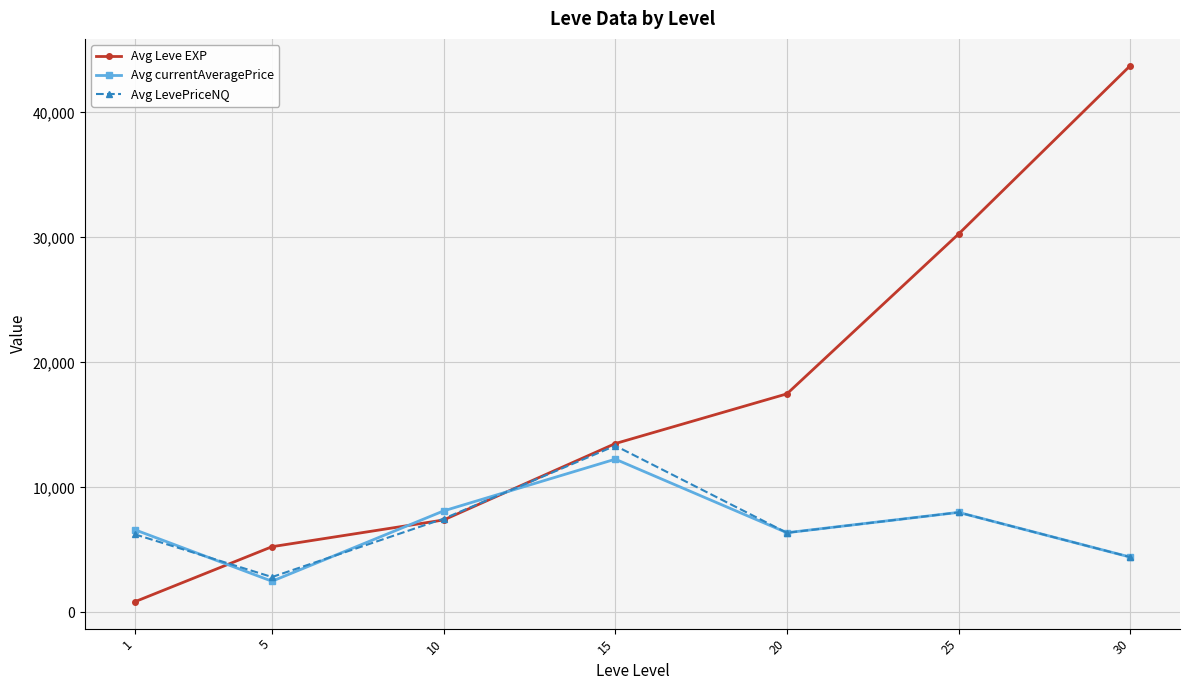

What is the sum of the Avg Leve EXP values at 15 and 10?

20910.0